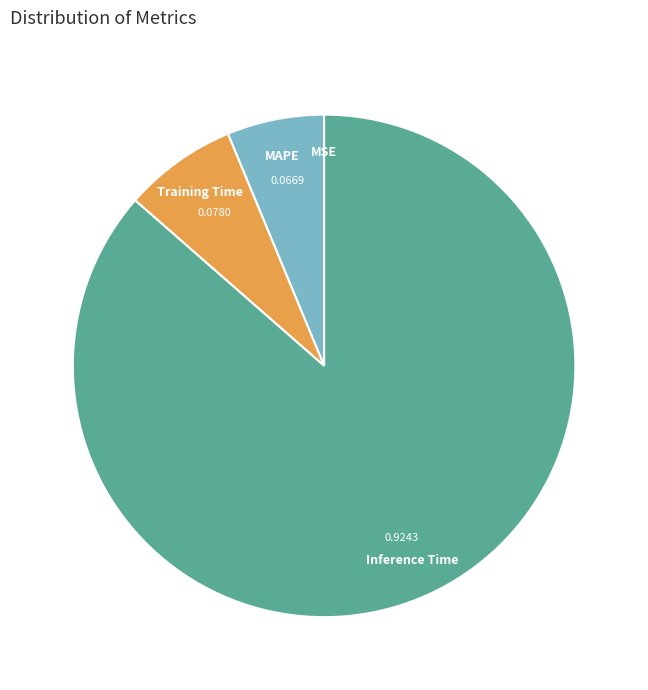

Combined, do Inference Time and Training Time account for over 50%?

Yes